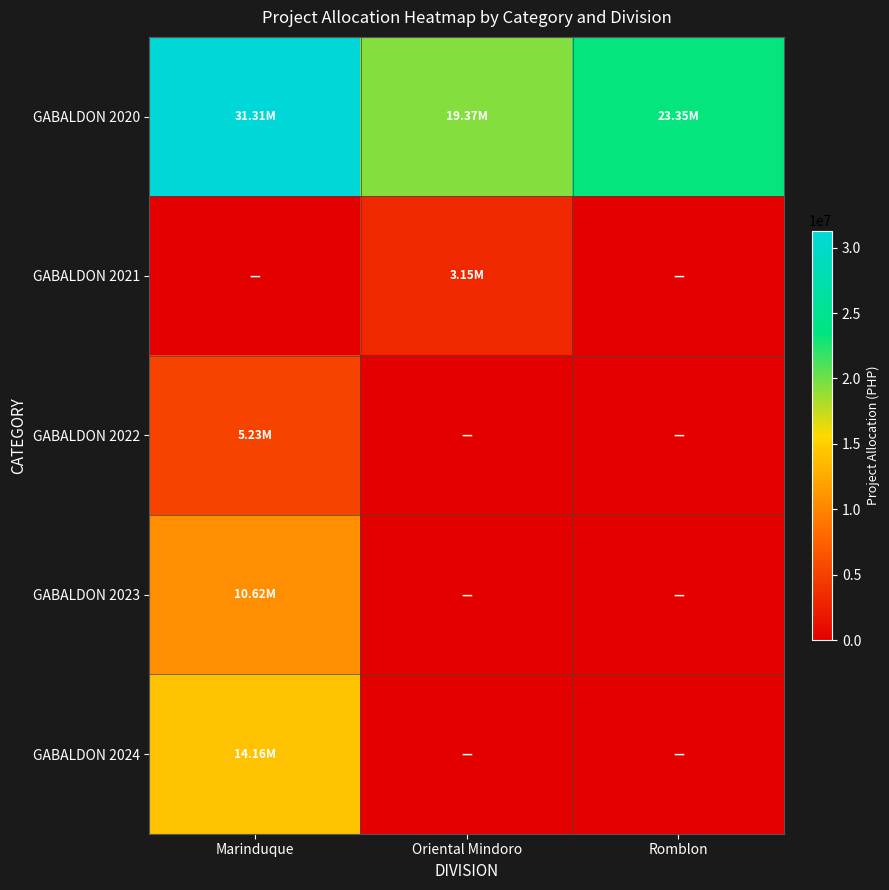

At how many categories does at least one series exceed 25651940?

1